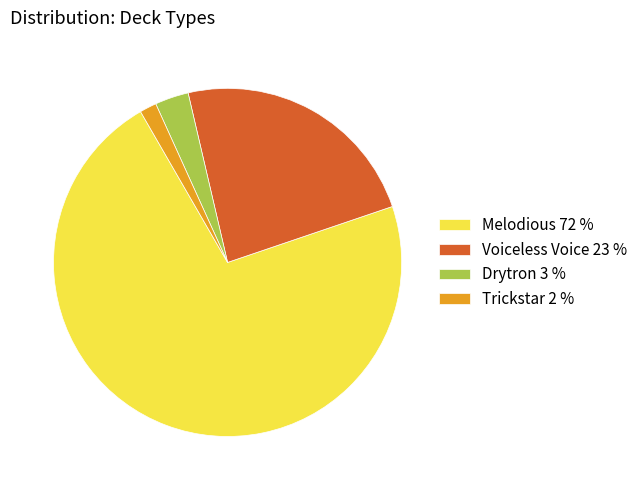

Does Drytron represent more than half of the total?

No